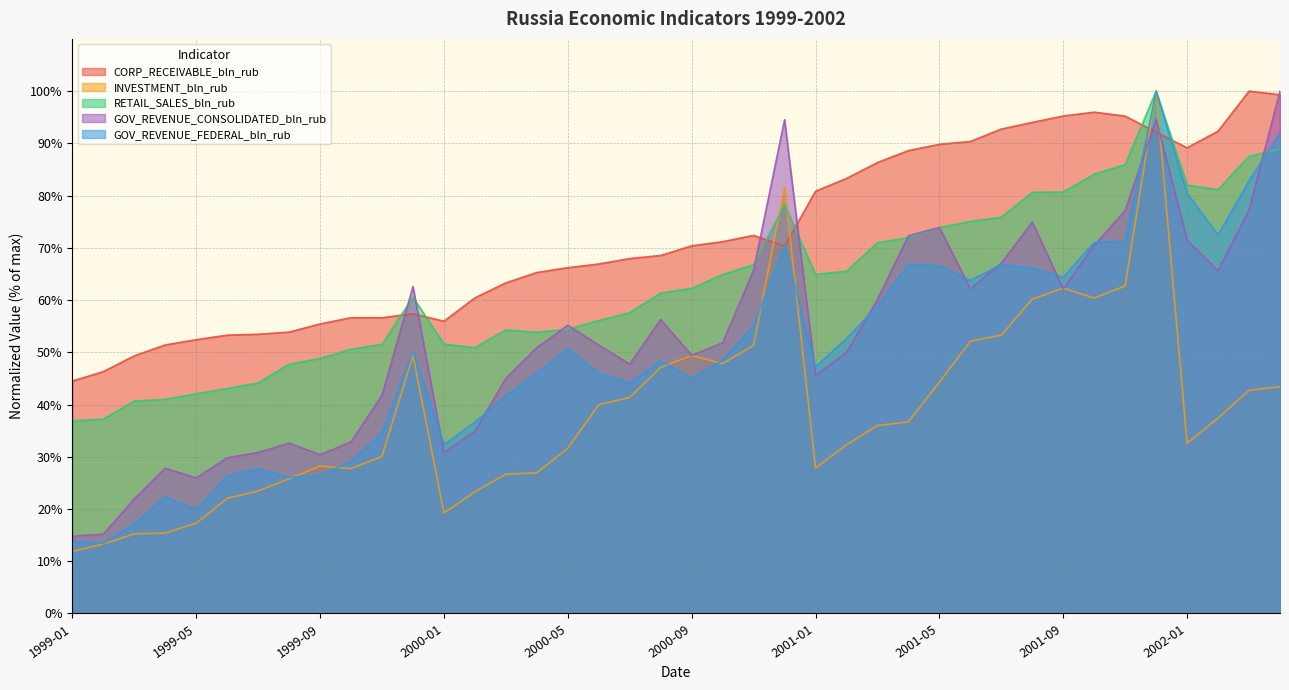

Reading left to right, list all the values displayed in this chart.

CORP_RECEIVABLE_bln_rub: 44.5	46.3	49.3	51.4	52.4	53.3	53.5	53.9	55.4	56.6	56.6	57.4	56.0	60.4	63.3	65.3	66.2	66.9	68.0	68.5	70.4	71.2	72.4	70.3	80.8	83.3	86.3	88.6	89.8	90.4	92.7	94.0	95.2	96.0	95.2	92.1	89.1	92.3	100.0	99.3
INVESTMENT_bln_rub: 11.9	13.3	15.2	15.4	17.3	22.0	23.5	25.8	28.2	27.8	30.1	49.4	19.2	23.3	26.7	26.9	31.6	39.9	41.4	47.1	49.4	47.8	51.3	81.6	27.8	32.3	36.0	36.7	44.3	52.1	53.3	60.2	62.3	60.4	62.7	100.0	32.6	37.4	42.7	43.4
RETAIL_SALES_bln_rub: 36.9	37.2	40.7	41.0	42.1	43.1	44.1	47.7	48.8	50.6	51.5	60.6	51.6	50.9	54.3	53.8	54.4	56.1	57.6	61.3	62.2	64.9	66.8	78.3	64.9	65.5	71.0	72.0	73.9	75.1	75.8	80.6	80.7	84.1	85.9	100.0	82.0	81.1	87.5	88.9
GOV_REVENUE_CONSOLIDATED_bln_rub: 14.8	15.2	21.9	27.8	25.9	29.8	30.8	32.6	30.4	32.9	41.8	62.6	30.8	34.9	45.0	50.9	55.2	51.4	47.7	56.3	49.4	51.8	65.7	94.5	45.6	50.0	60.1	72.3	73.9	62.2	67.1	74.9	62.2	70.5	77.2	94.6	71.5	65.6	77.2	100.0
GOV_REVENUE_FEDERAL_bln_rub: 13.9	13.4	17.2	22.4	19.9	26.4	27.7	26.0	26.4	29.1	34.6	50.2	32.4	36.6	41.7	46.0	50.6	46.0	44.1	48.4	45.0	48.5	55.0	70.6	47.2	52.6	58.8	66.8	66.6	63.8	66.8	66.1	64.4	71.1	71.3	100.0	80.4	72.5	82.8	92.0